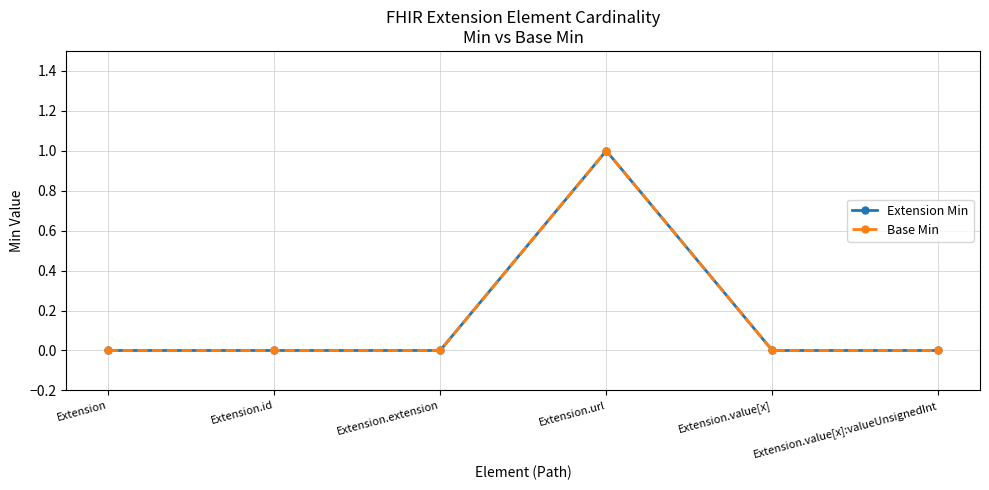

Which series has the largest range (max minus min)?

Extension Min